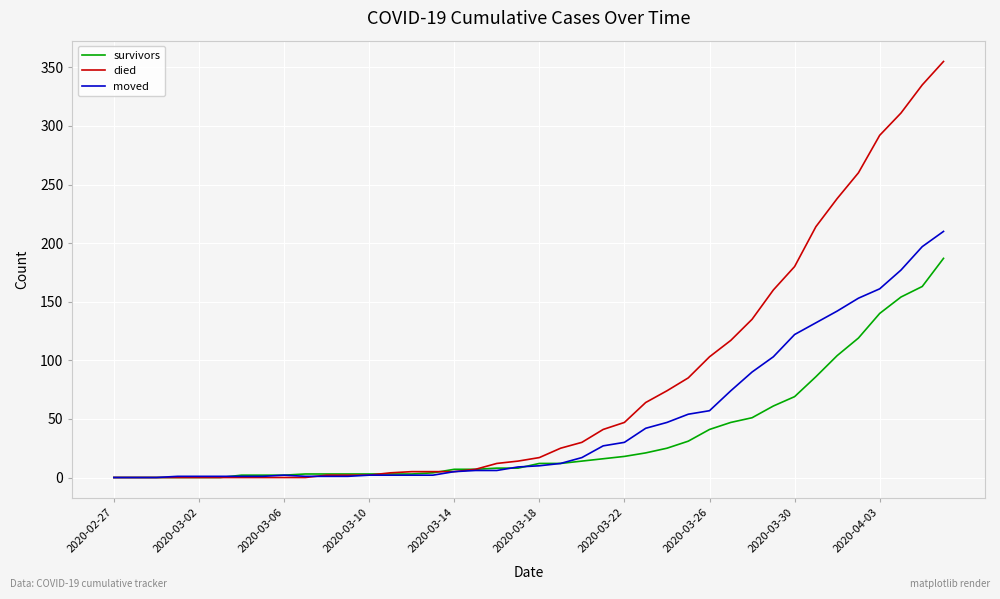

What is the maximum value shown in the chart?

355